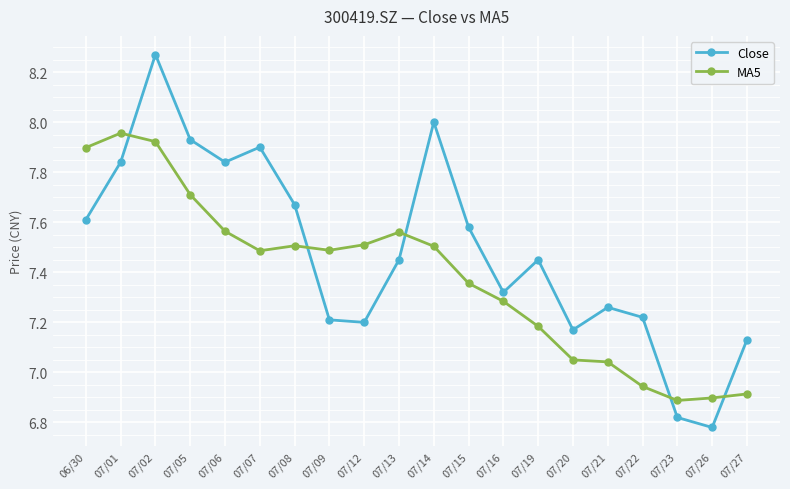

At which category does the chart reach its peak across all series?

07/02